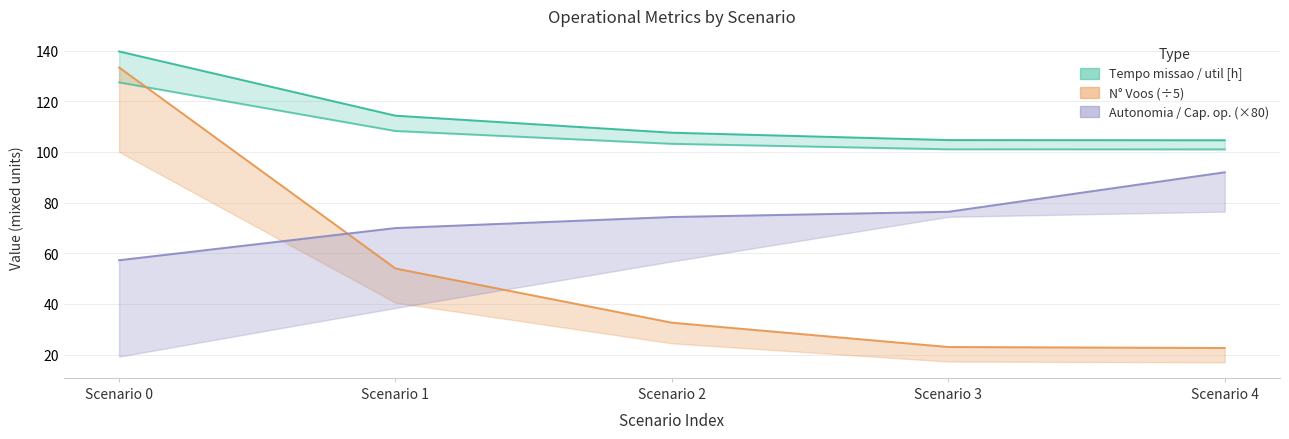

What is the smallest value displayed?

22.6